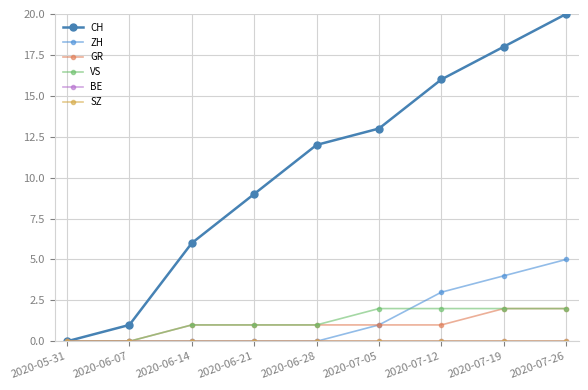

Which series has the largest range (max minus min)?

CH